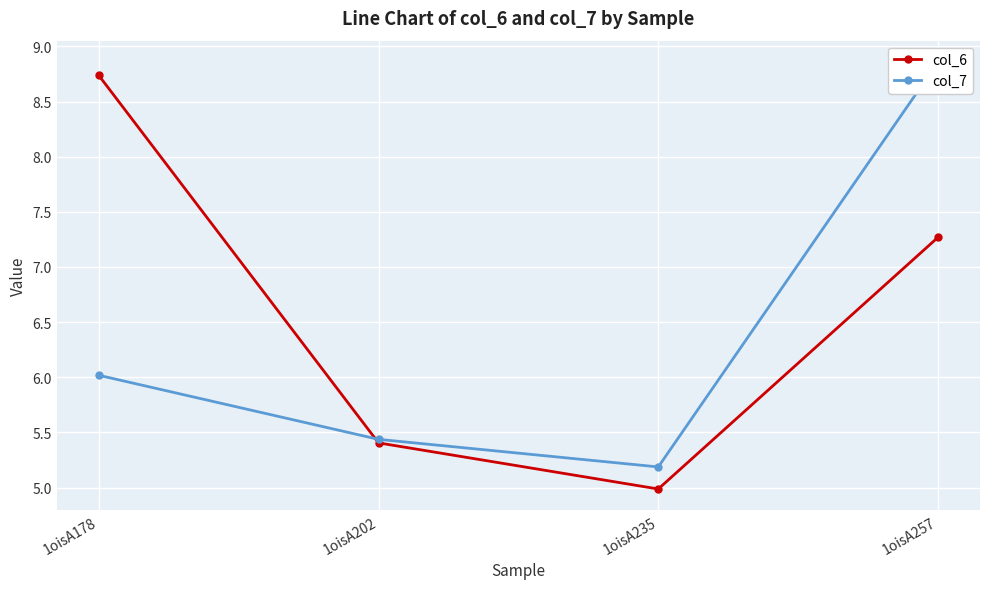

What is the difference between the second highest and second lowest values in the col_7 series?

0.6